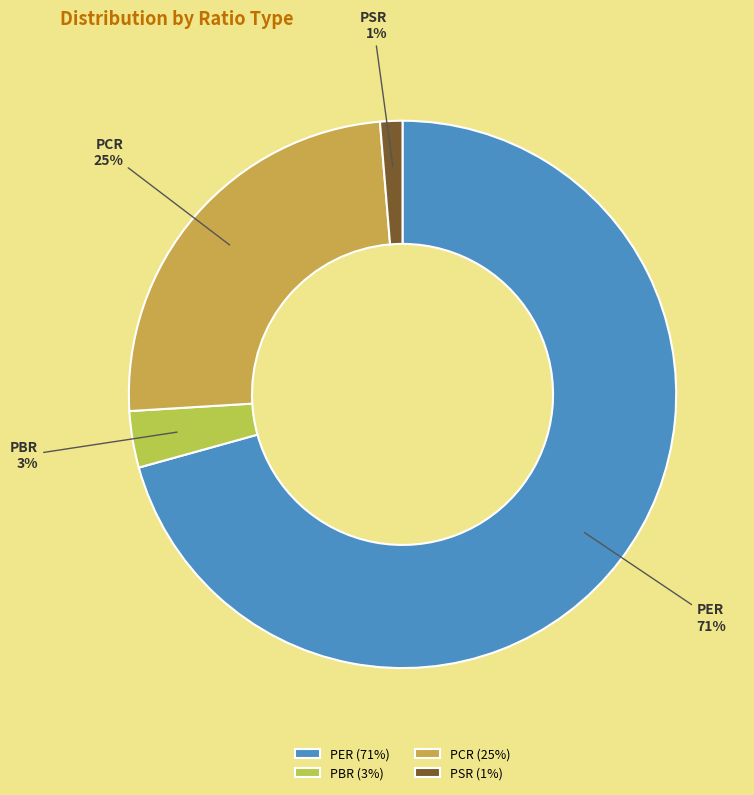

The PCR slice represents 25% of the pie. True or false?

True